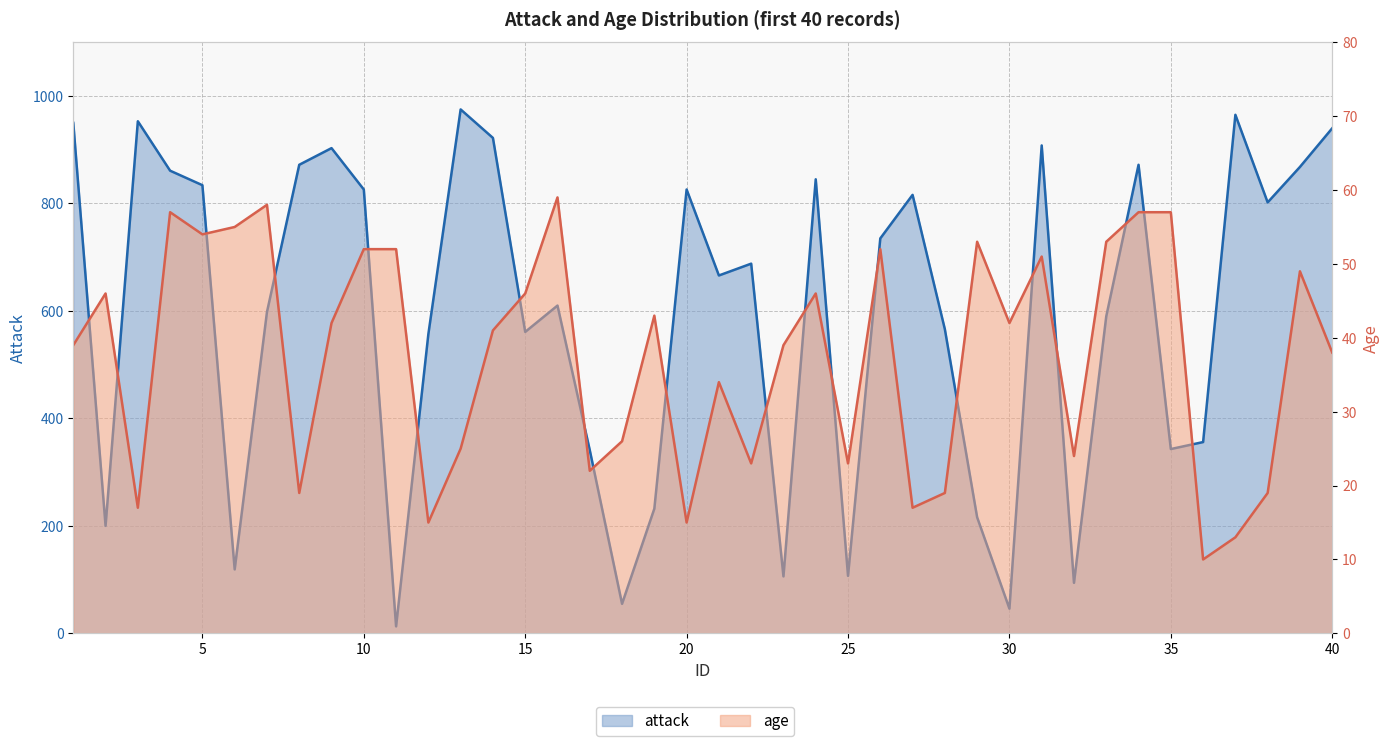

Which category has the lowest value across all series?

36